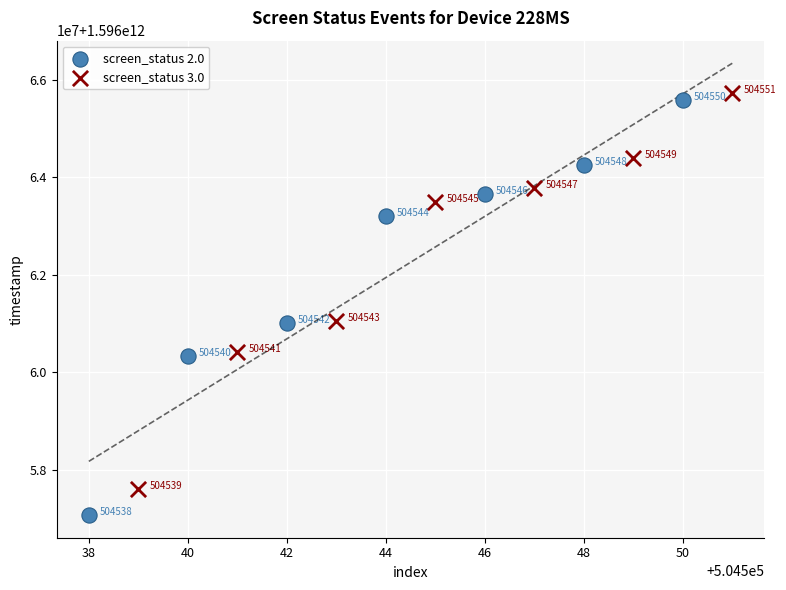

What are all the series names shown in the legend?

screen_status 2.0, screen_status 3.0